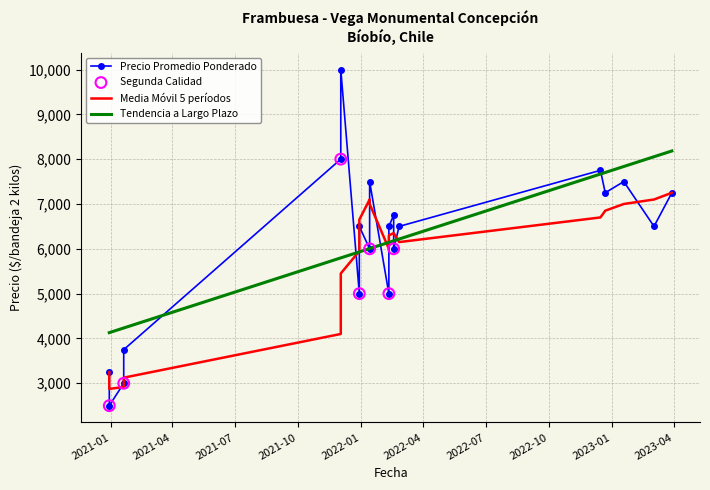

What is the total value across all series at 2022-12-22?

21750